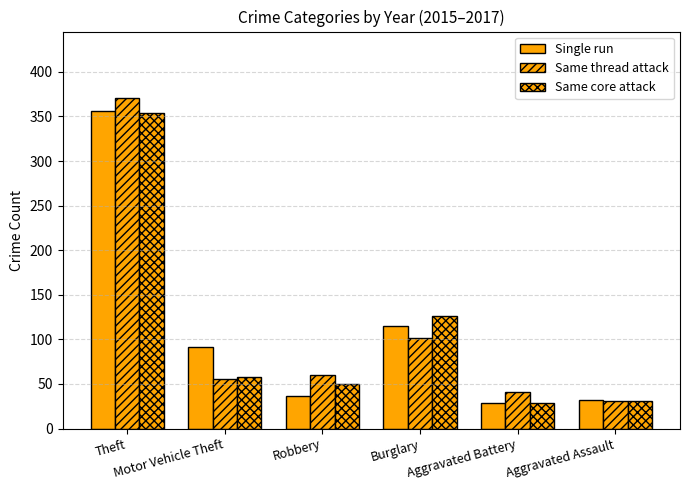

How many values in the Single run series are below 91?

3